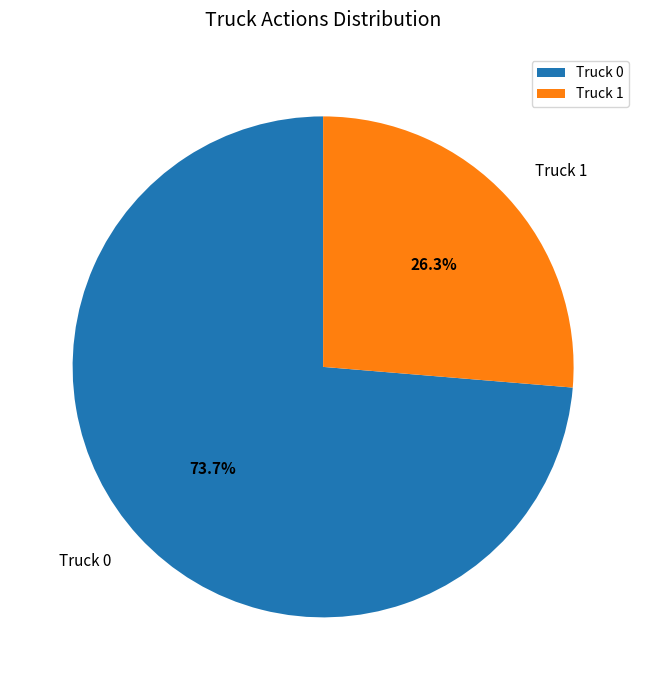

To the nearest percent, what is the difference between the largest and smallest slice percentages?

47%